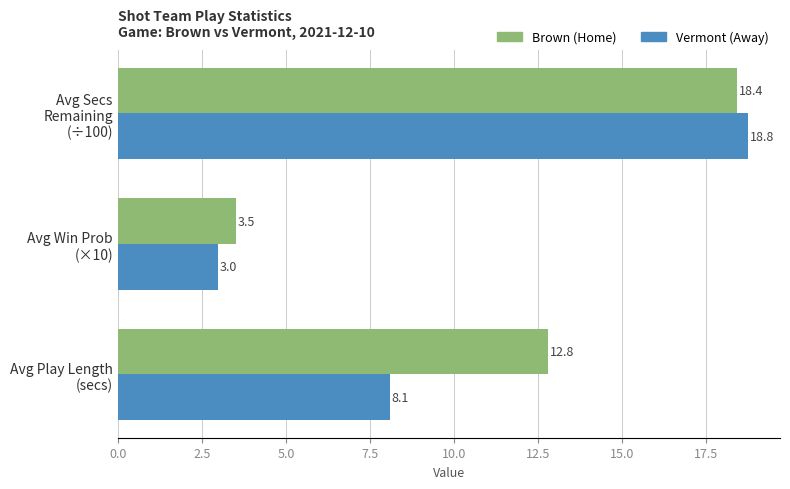

What is the maximum value shown in the chart?

18.8